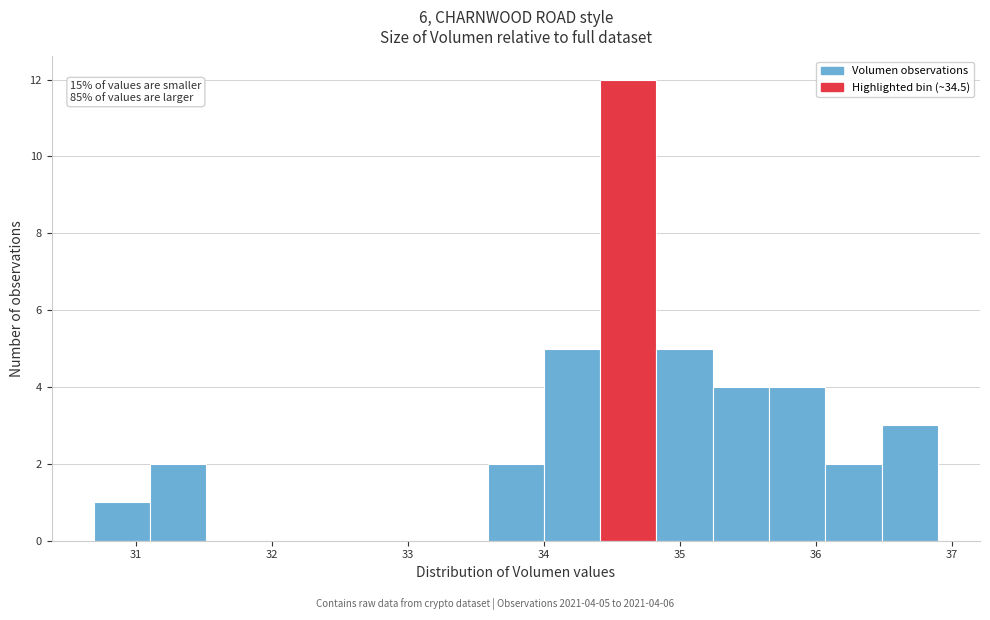

Which range on the x-axis has the tallest bar?

34.4 to 34.8